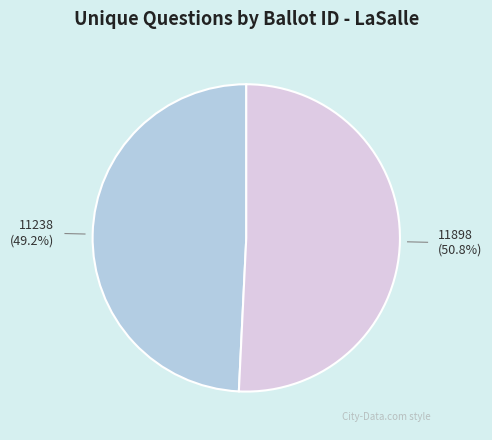

How many slices are in this pie chart?

2